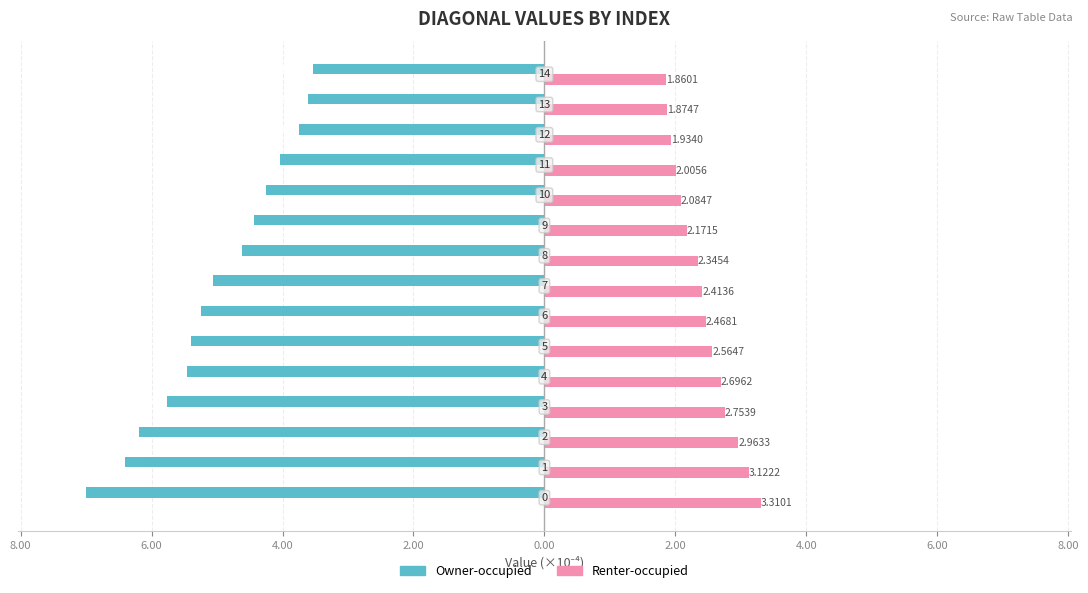

What are all the series names shown in the legend?

Owner-occupied, Renter-occupied